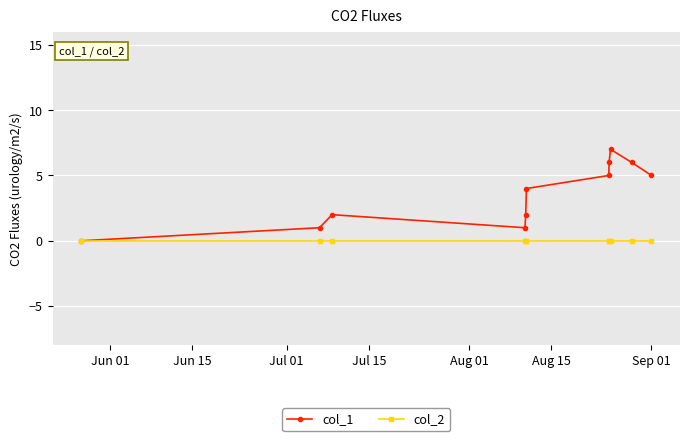

Rank the series by their maximum value, from highest to lowest.

col_1, col_2